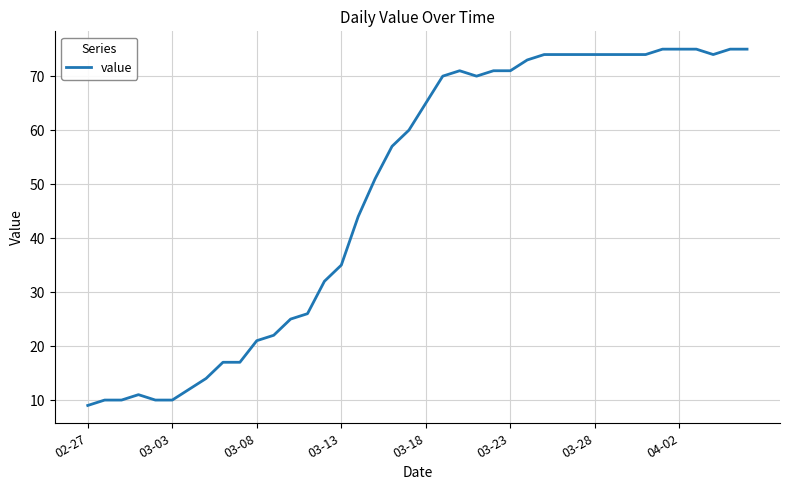

What is the difference between the maximum and minimum values?

66